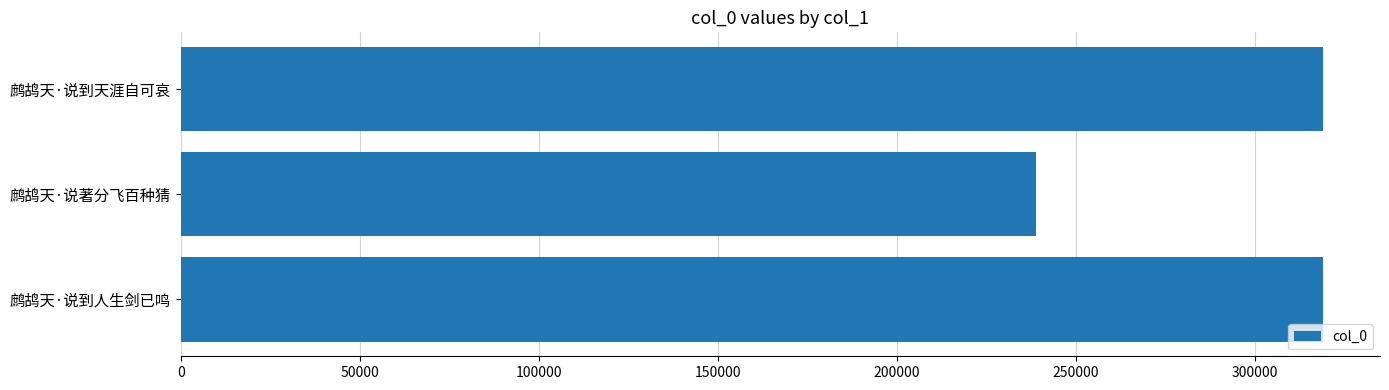

What is the sum of all values?

877097